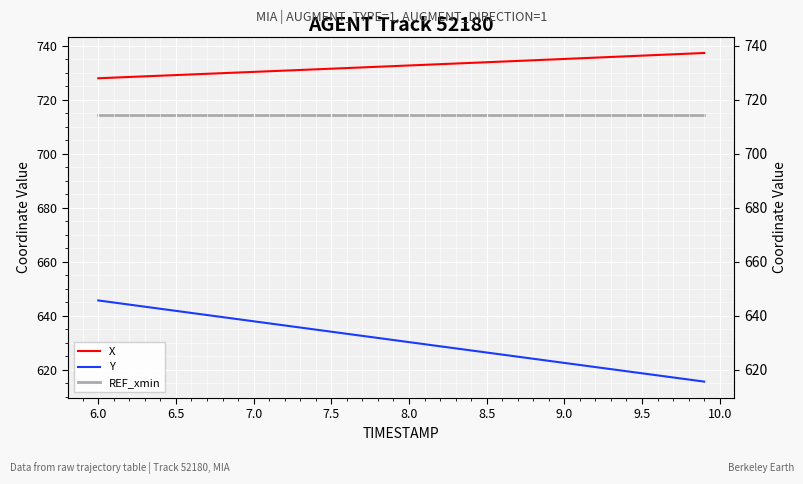

Which series has the largest total across all categories?

X